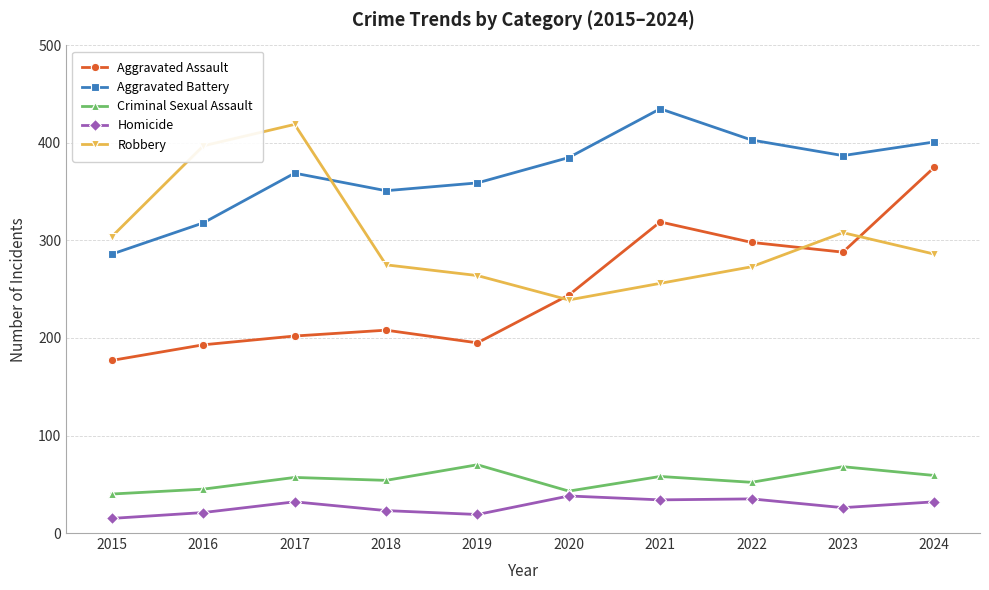

In Homicide, how many points are lower than both neighbors (excluding endpoints)?

3